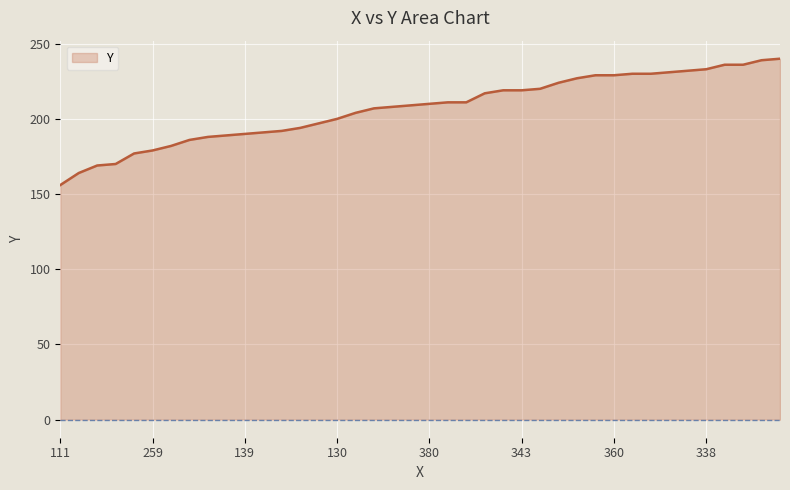

What is the smallest value displayed?

156